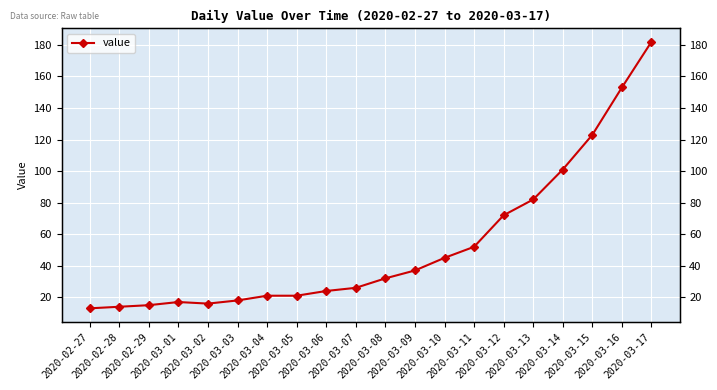

How many distinct data groups are displayed?

1